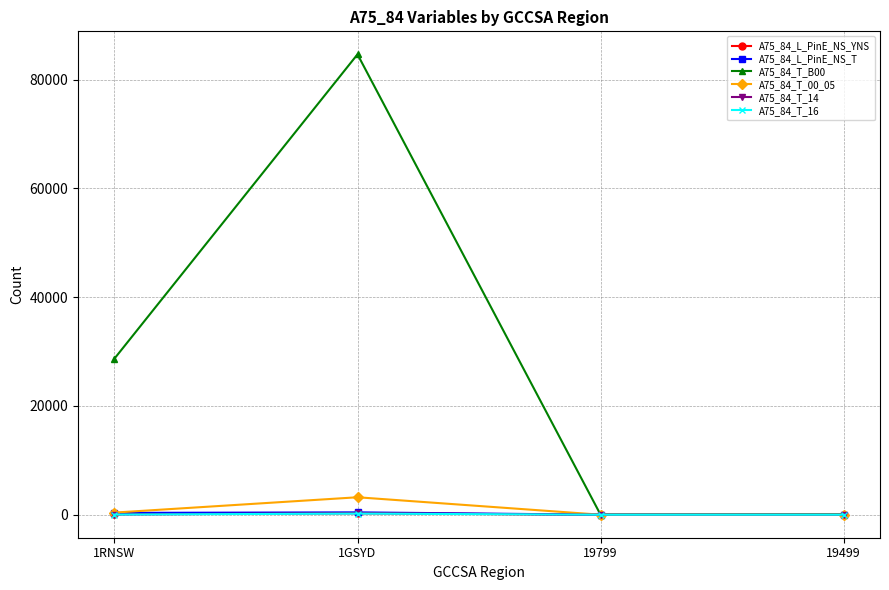

What is the difference between the maximum and minimum values in the A75_84_T_16 series?

202